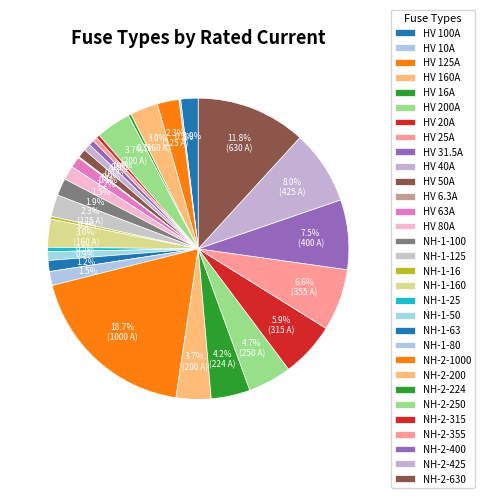

What is the change in value from NH-1-16 to NH-1-25?

+9.0